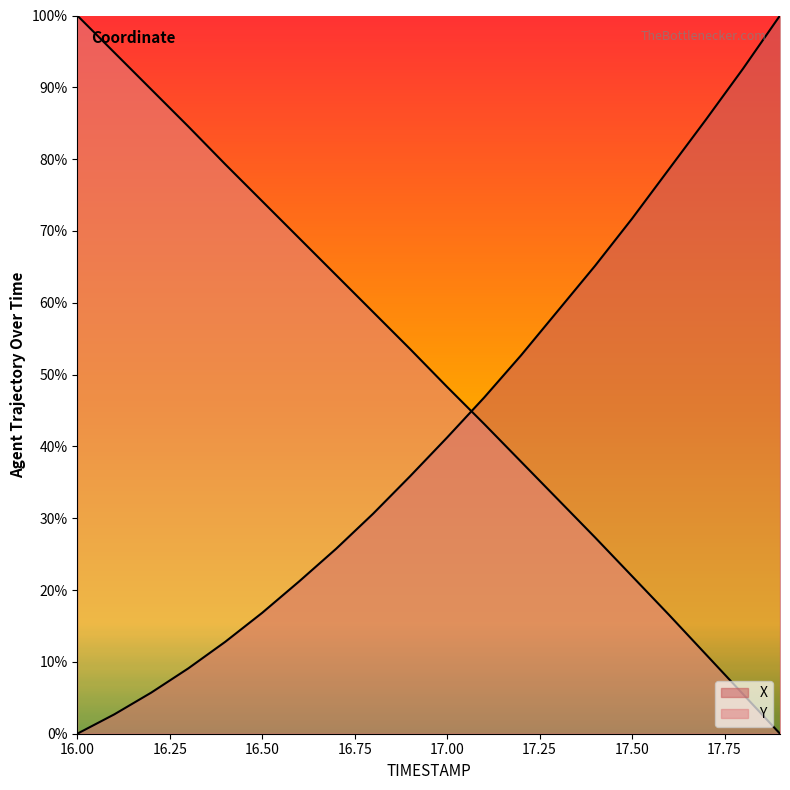

How many distinct data groups are displayed?

2